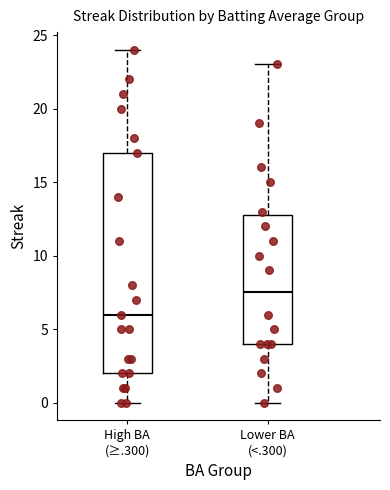

Which box is the tallest, from its lower edge to its upper edge?

High BA (≥.300)